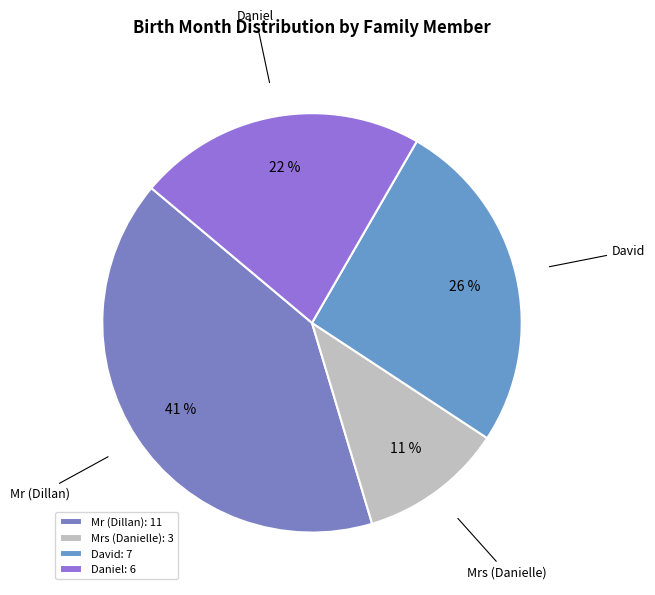

Combined, do Mr (Dillan) and David account for over 50%?

Yes